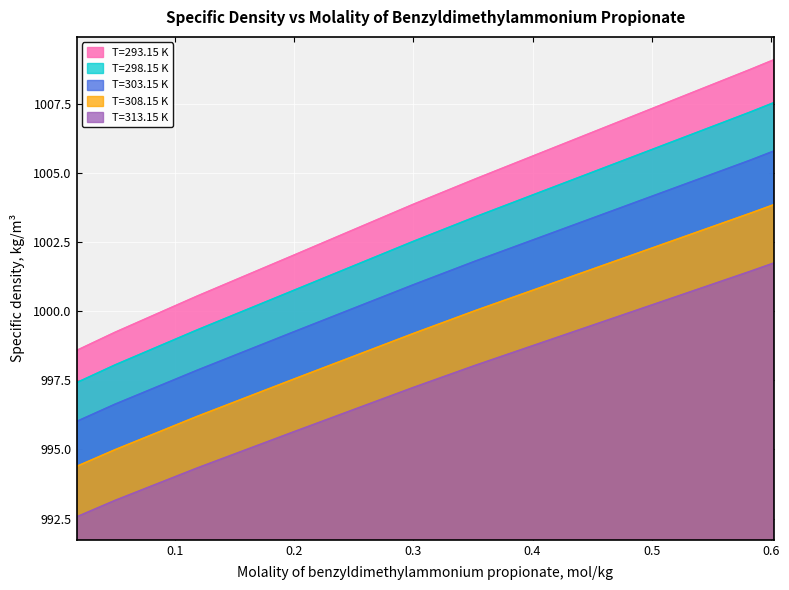

The T=293.15 K series shows 1002.0 at 0.19865. True or false?

True